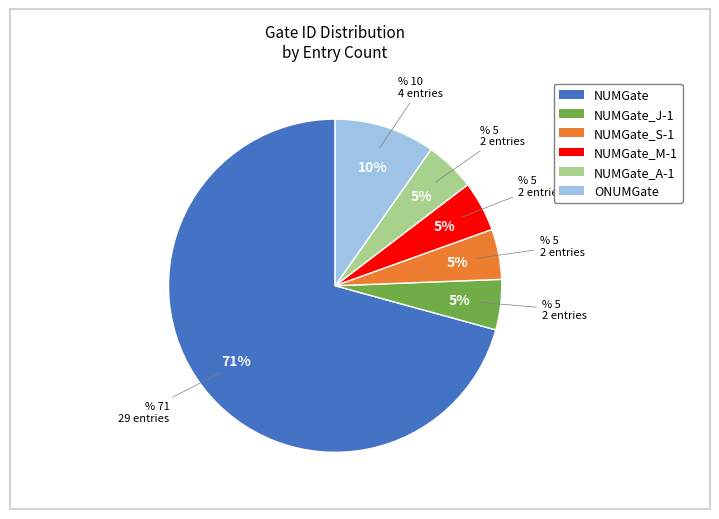

To the nearest percent, what is the average slice percentage?

17%